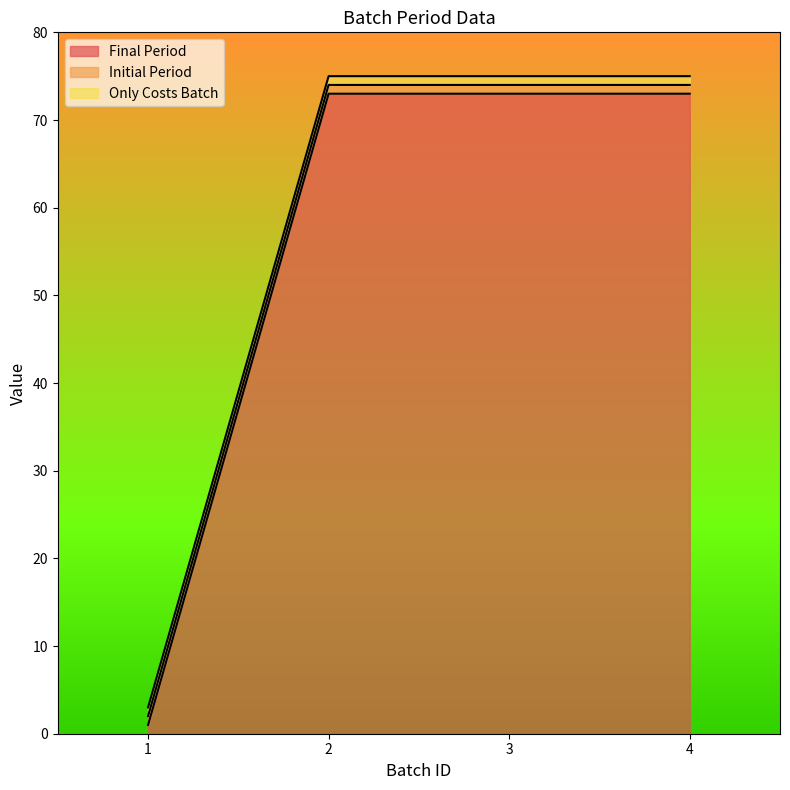

What value does the Initial Period series have at 3?

1